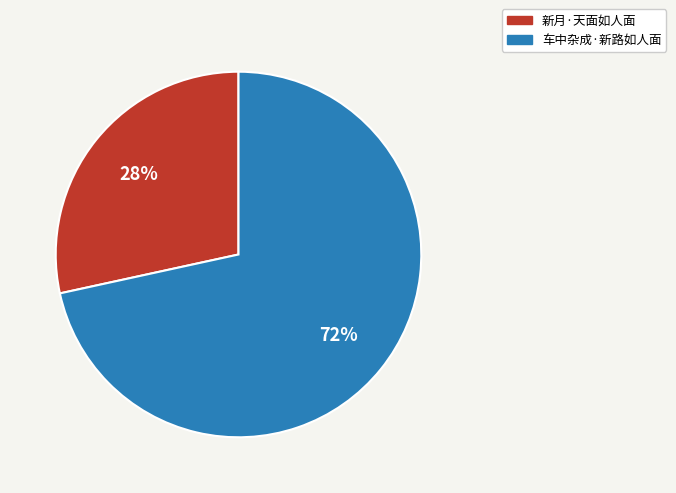

Between 车中杂成·新路如人面 and 新月·天面如人面, which is larger?

车中杂成·新路如人面